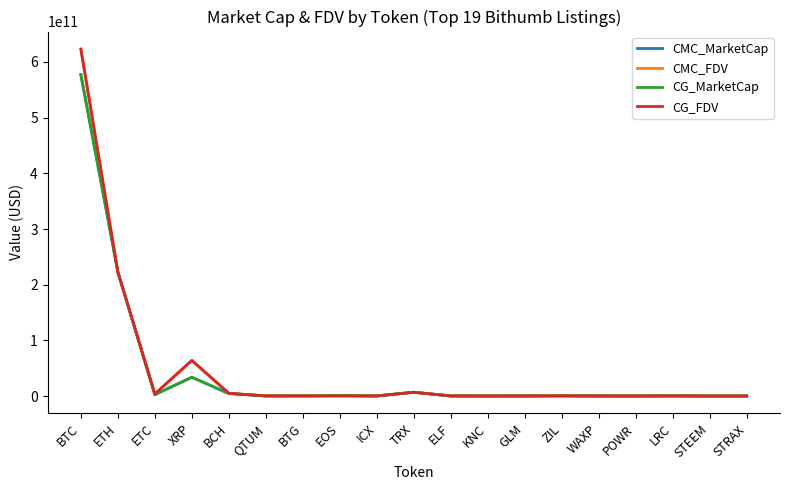

At which category is the sum across all series the highest?

BTC